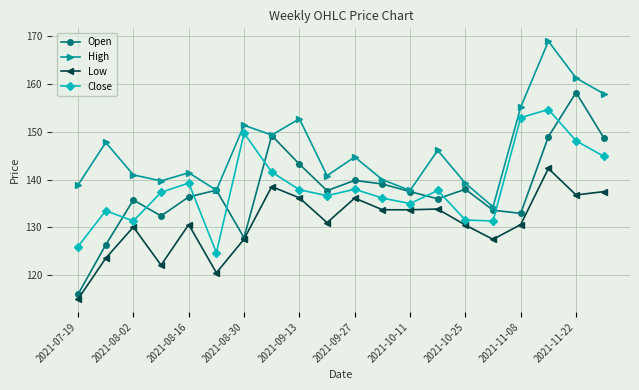

True or false: High and Close intersect in this chart.

False